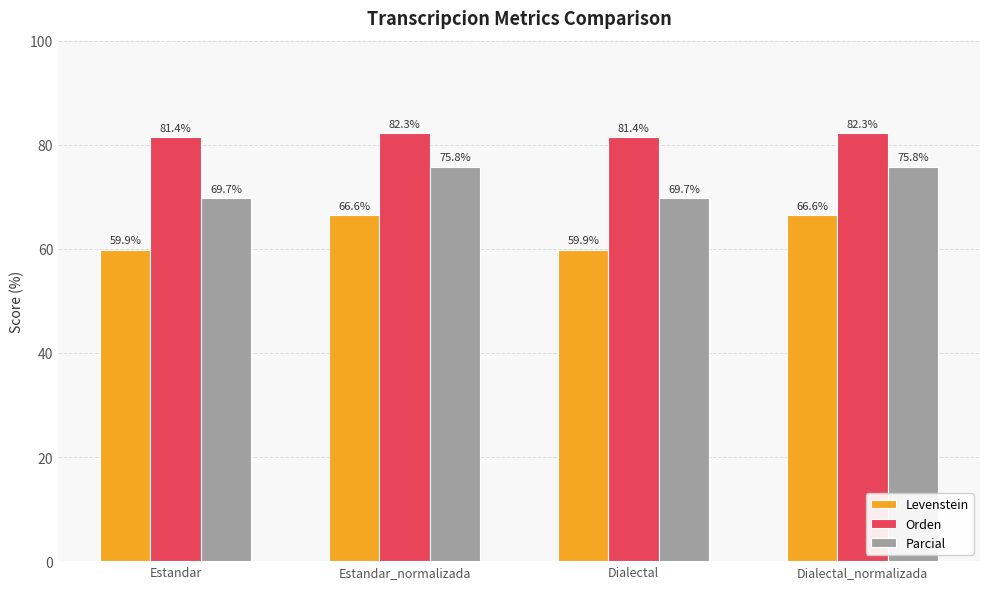

What is the spread (max minus min) of values at Dialectal_normalizada?

15.7